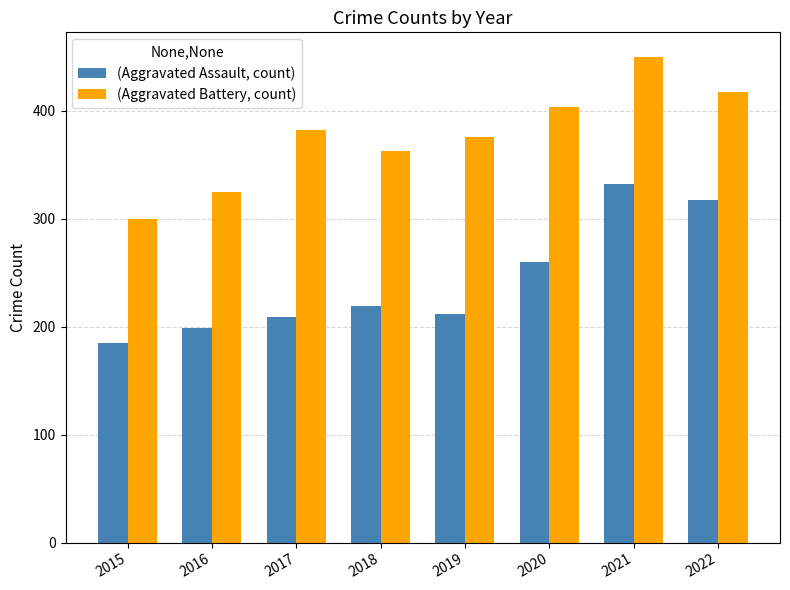

Reading right to left, transcribe all the data shown in this chart.

(Aggravated Assault, count): 317	332	260	212	219	209	199	185
(Aggravated Battery, count): 417	450	403	376	363	382	325	300